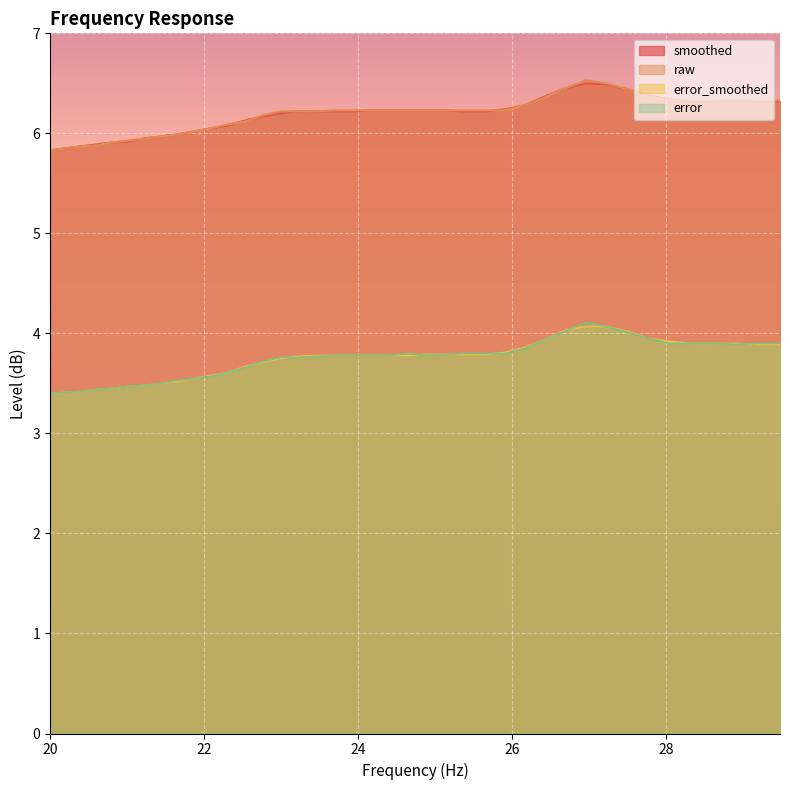

Between 21.02 and 27.5, which series saw the biggest shift?

error_smoothed